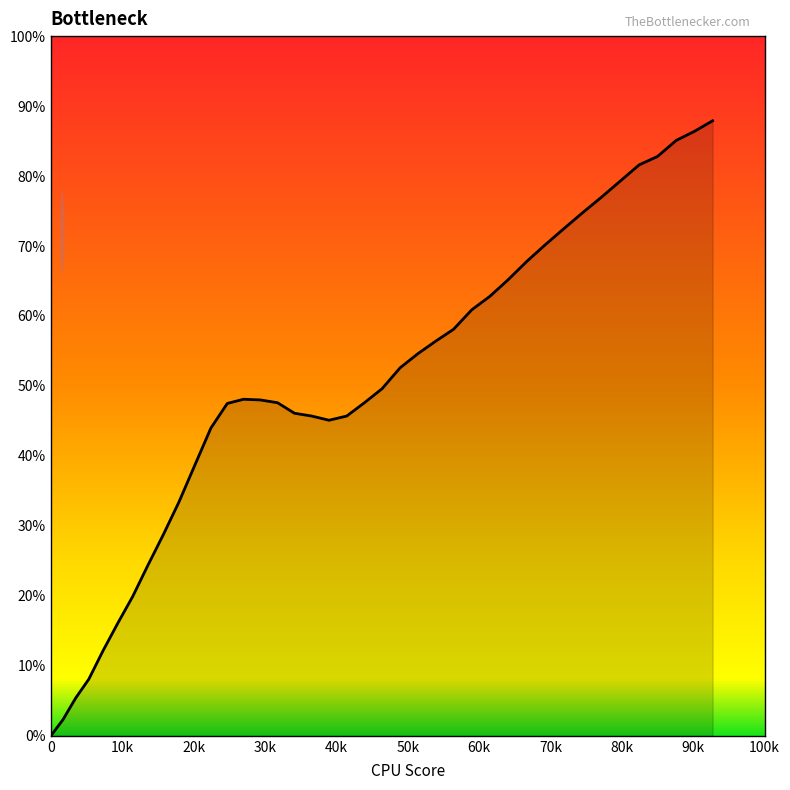

What is the maximum value shown in the chart?

87.9